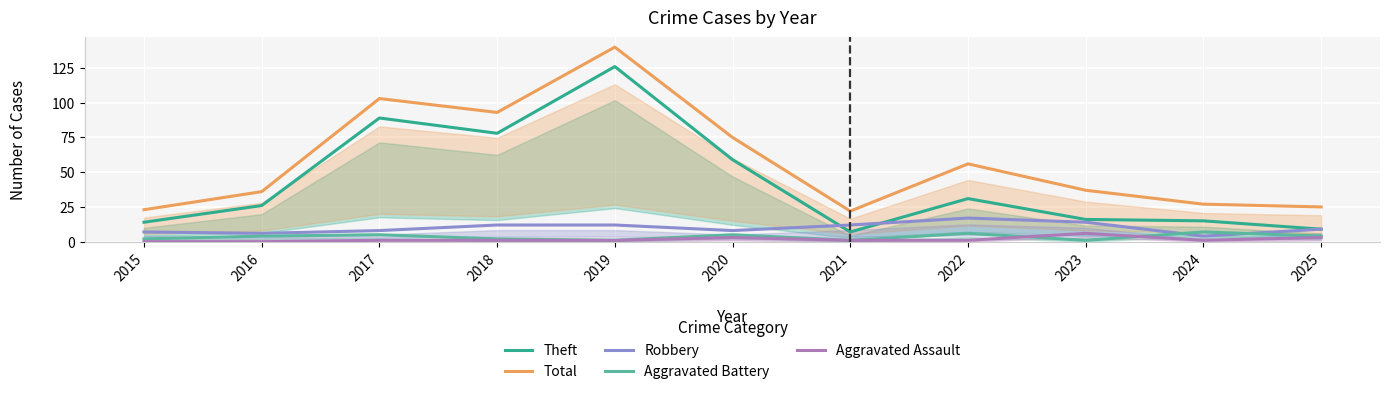

Reading left to right, extract all data points from this chart.

Theft: 14	26	89	78	126	59	7	31	16	15	9
Total: 23	36	103	93	140	75	22	56	37	27	25
Robbery: 7	6	8	12	12	8	12	17	14	4	9
Aggravated Battery: 2	4	5	2	1	5	1	6	1	7	4
Aggravated Assault: 0	0	1	1	1	3	1	1	6	1	3